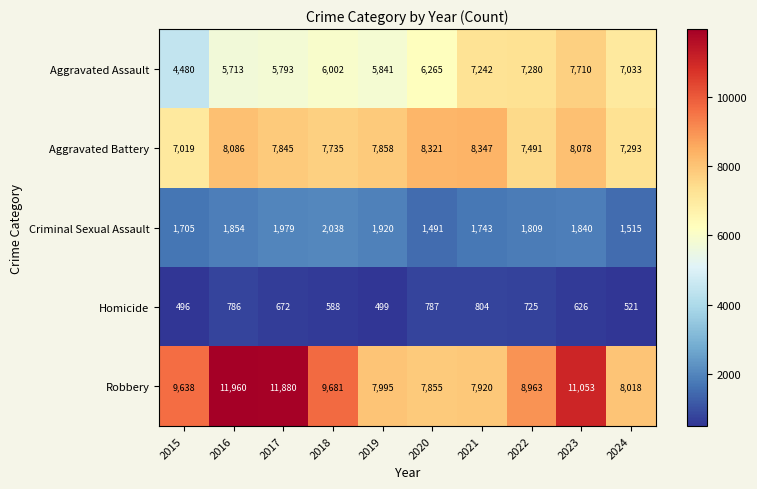

Which series changed the most between 2015 and 2017?

Robbery